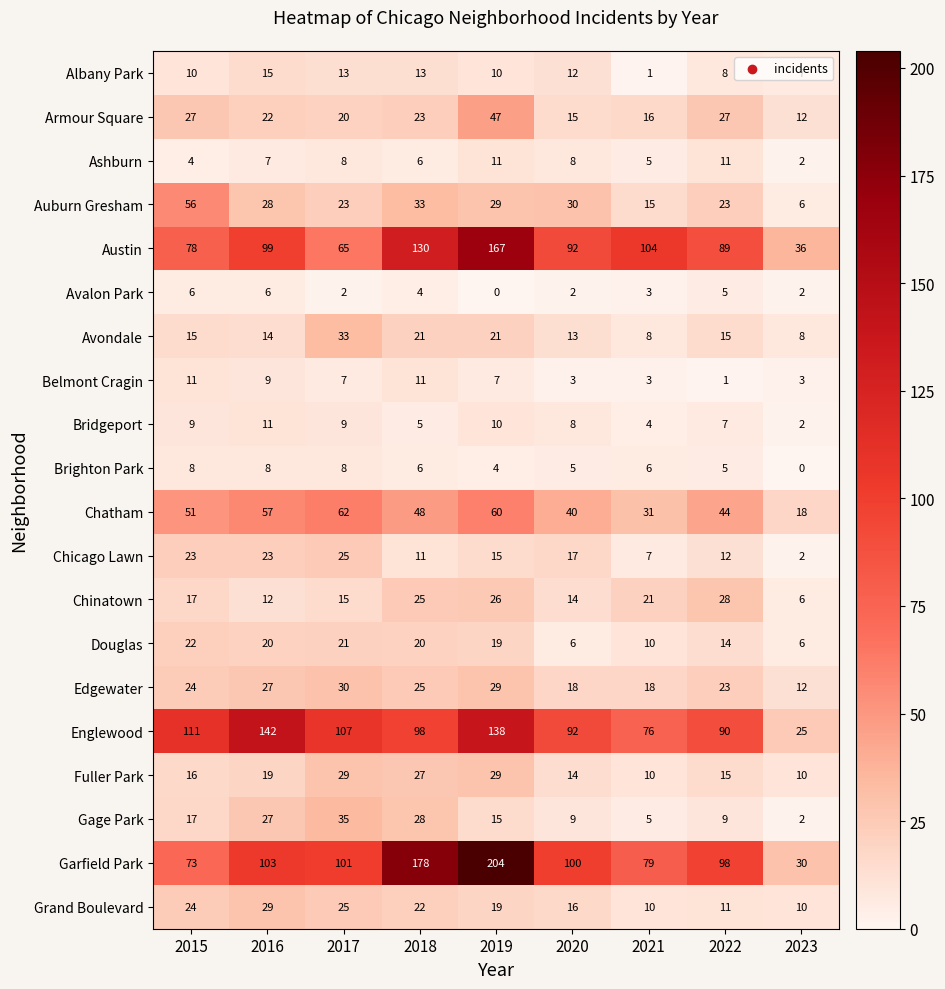

What is the difference between the maximum and minimum values in the Auburn Gresham series?

50